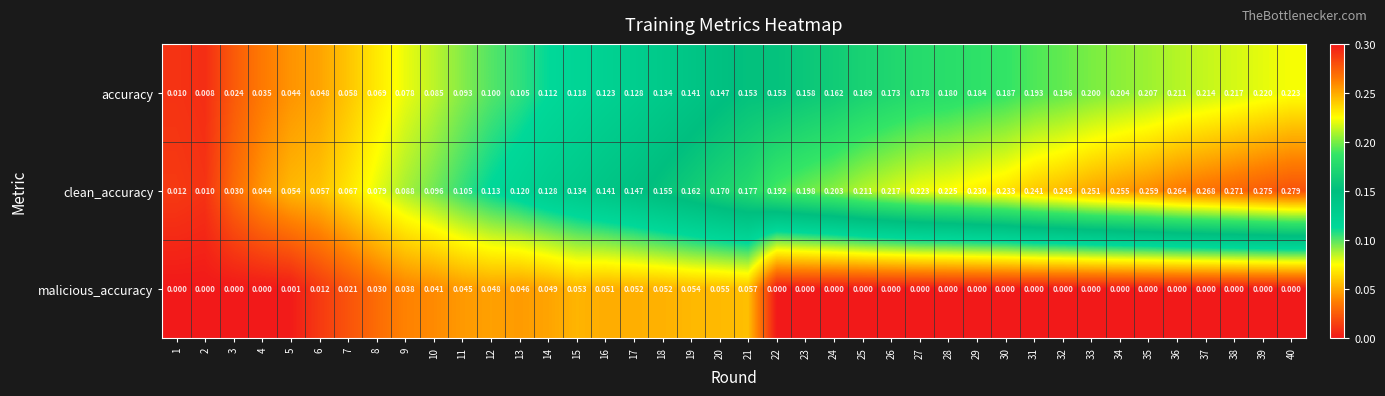

Rank the series at 38 from lowest to highest value.

malicious_accuracy, accuracy, clean_accuracy